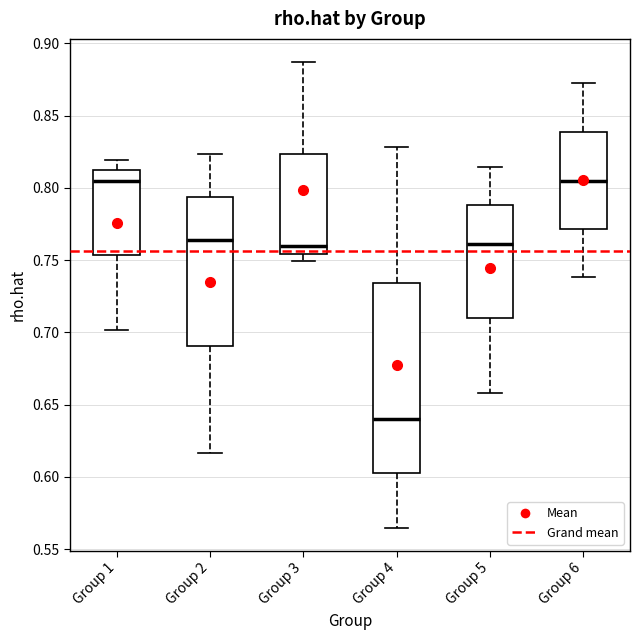

Reading left to right, read every box against the y-axis: the position of its median line, the range the box covers, and the ends of its whiskers. The values are not printed on the chart, so give them approximately, as read against the axis.

Group 1: median 0.805, box 0.755 to 0.810, whiskers 0.700 to 0.820
Group 2: median 0.765, box 0.690 to 0.795, whiskers 0.615 to 0.825
Group 3: median 0.760, box 0.755 to 0.825, whiskers 0.750 to 0.885
Group 4: median 0.640, box 0.600 to 0.735, whiskers 0.565 to 0.830
Group 5: median 0.760, box 0.710 to 0.790, whiskers 0.660 to 0.815
Group 6: median 0.805, box 0.770 to 0.840, whiskers 0.740 to 0.875